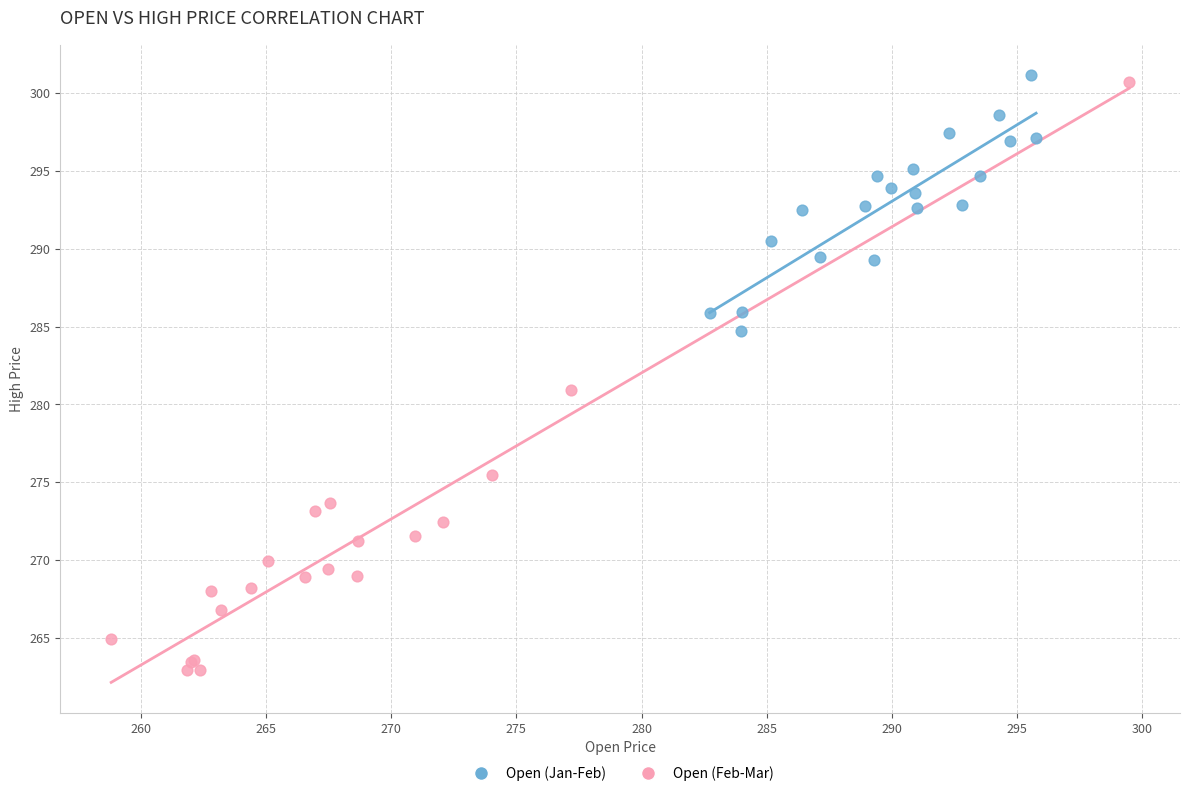

Which series reaches the maximum Y coordinate?

Open (Jan-Feb)